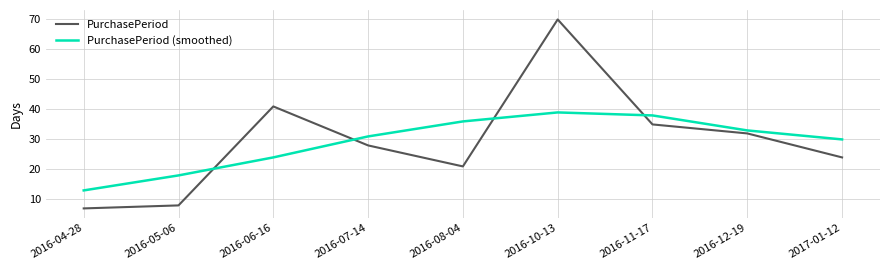

What value does the PurchasePeriod series have at 2016-08-04?

21